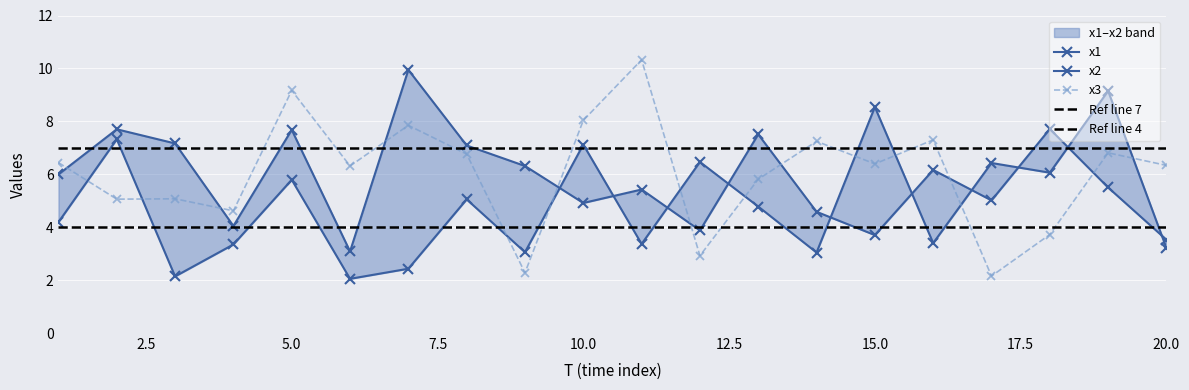

What is the smallest value displayed?

2.0